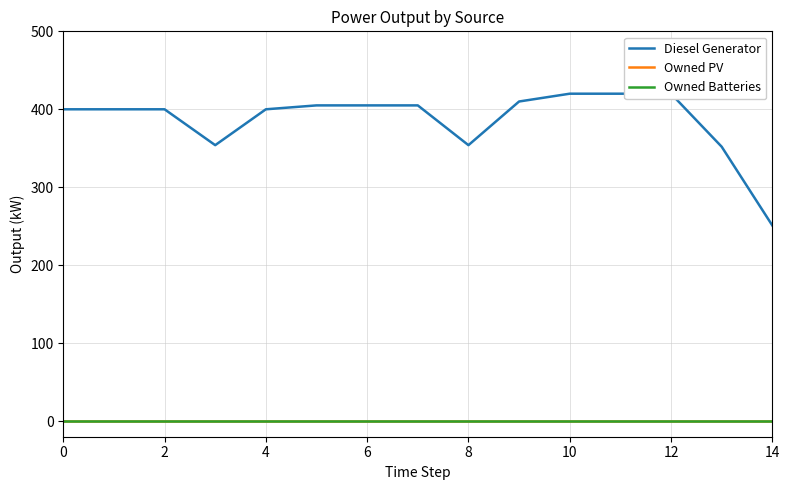

Is this an area chart (filled region under the line)?

No